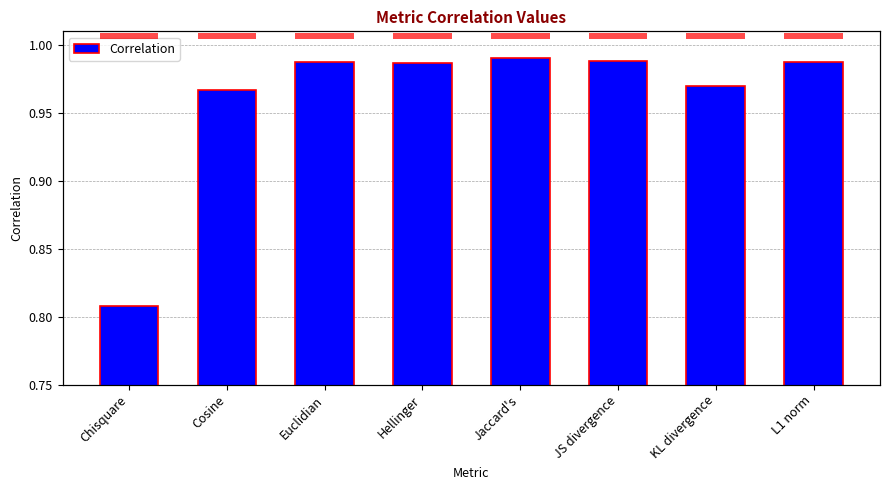

What position from the left is Jaccard's?

5